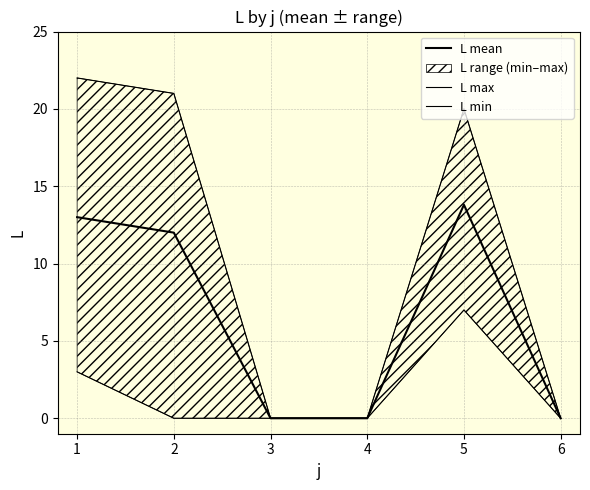

Does the chart display data point markers on the line(s)?

No